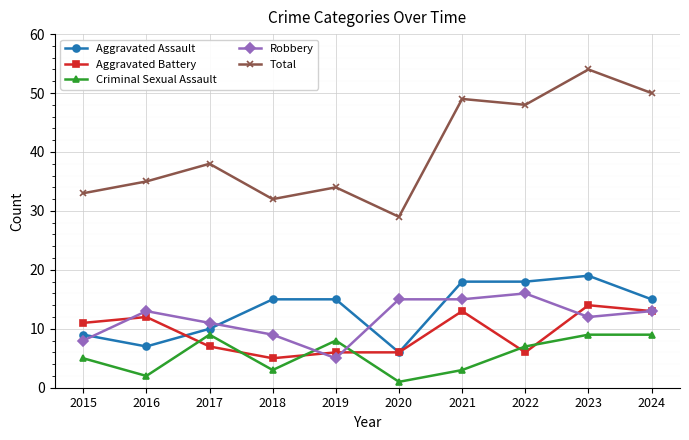

Which series changed the most between 2017 and 2022?

Total